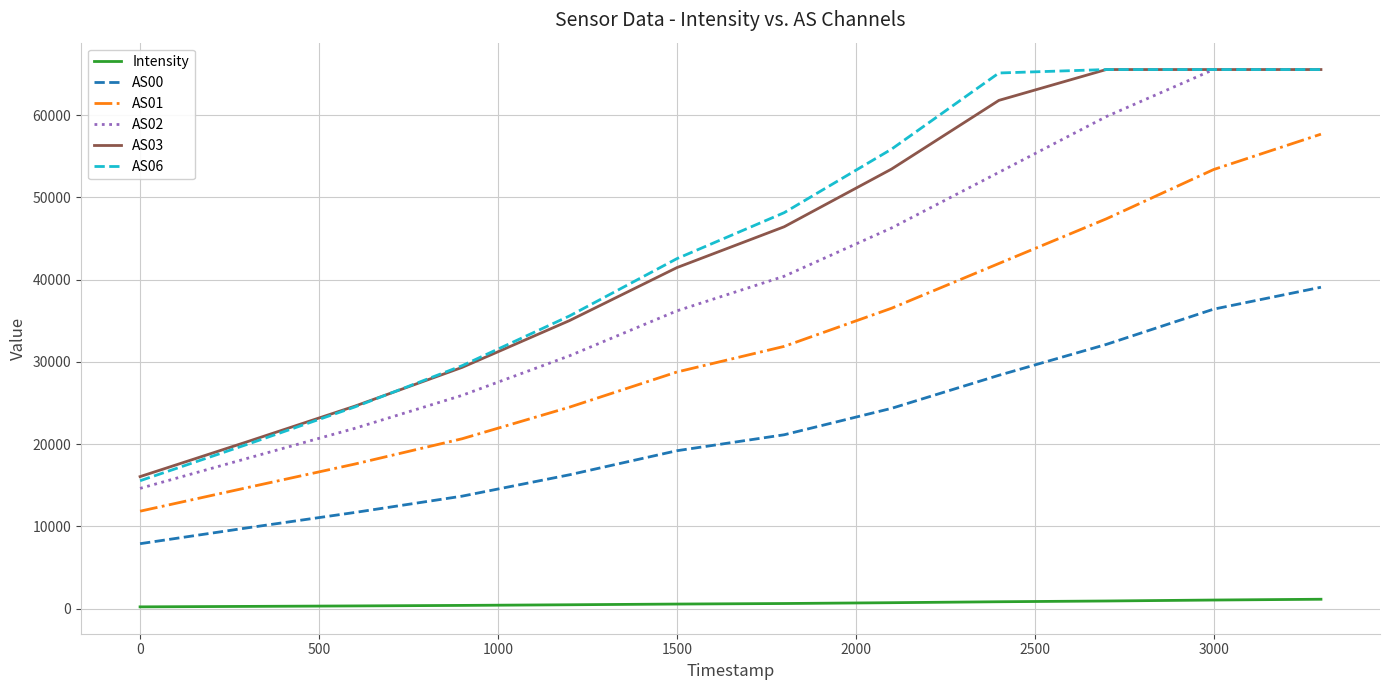

True or false: AS03 and AS00 intersect in this chart.

False